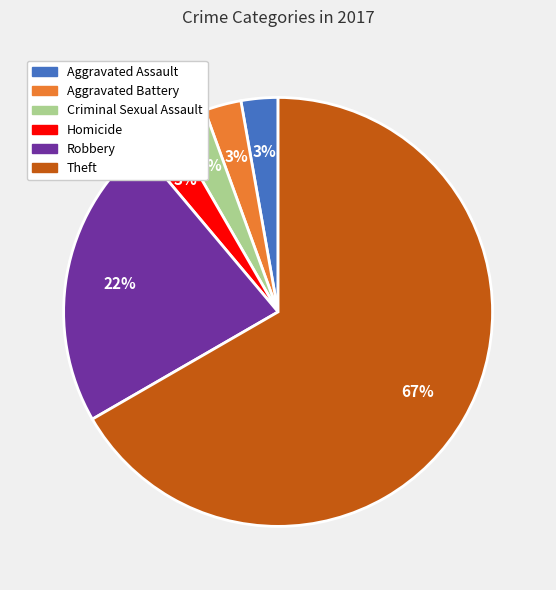

Do Homicide and Robbery together represent more than half of the pie?

No